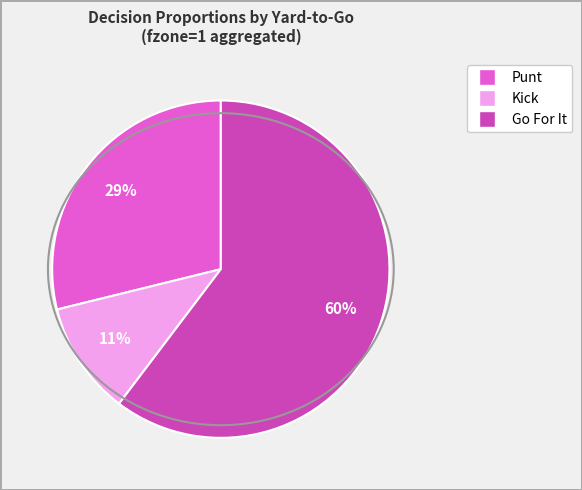

To the nearest percent, what is the average slice percentage?

33%